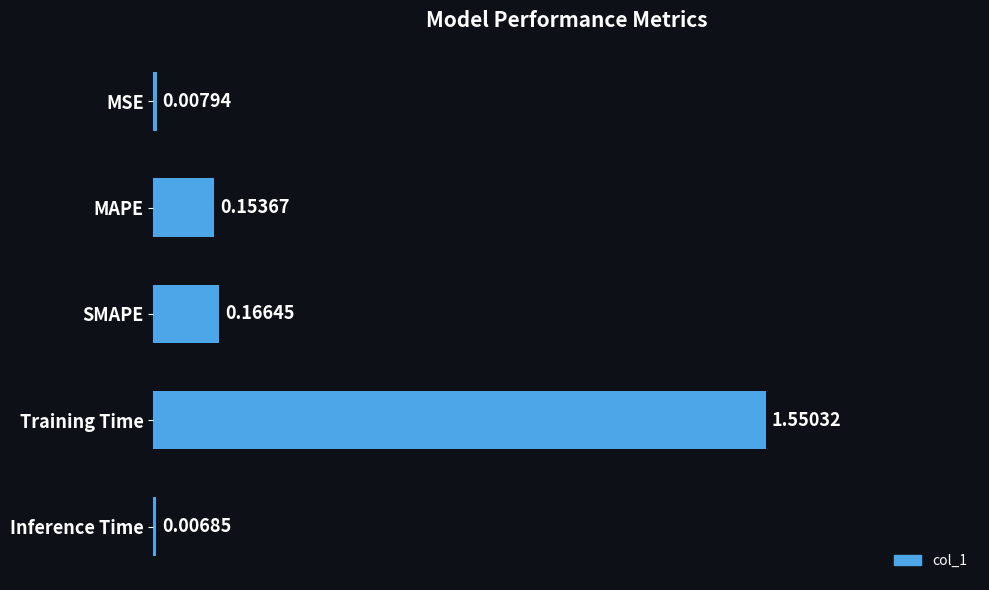

At which label is the value closest to 0?

Inference Time